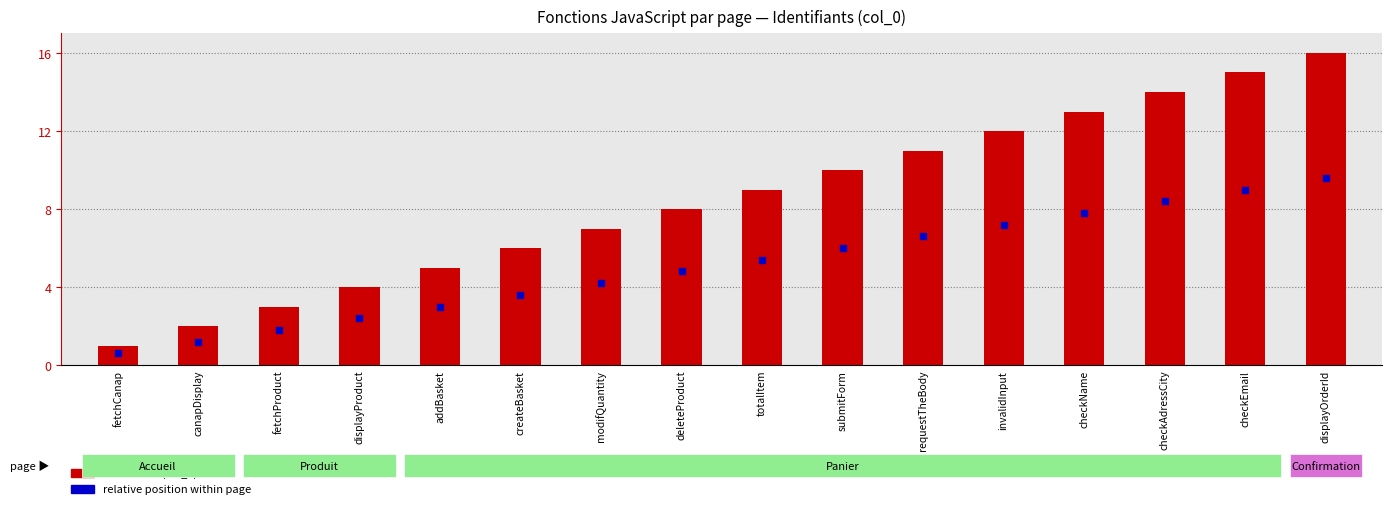

What is the change in value from fetchProduct to checkAdressCity?

+11